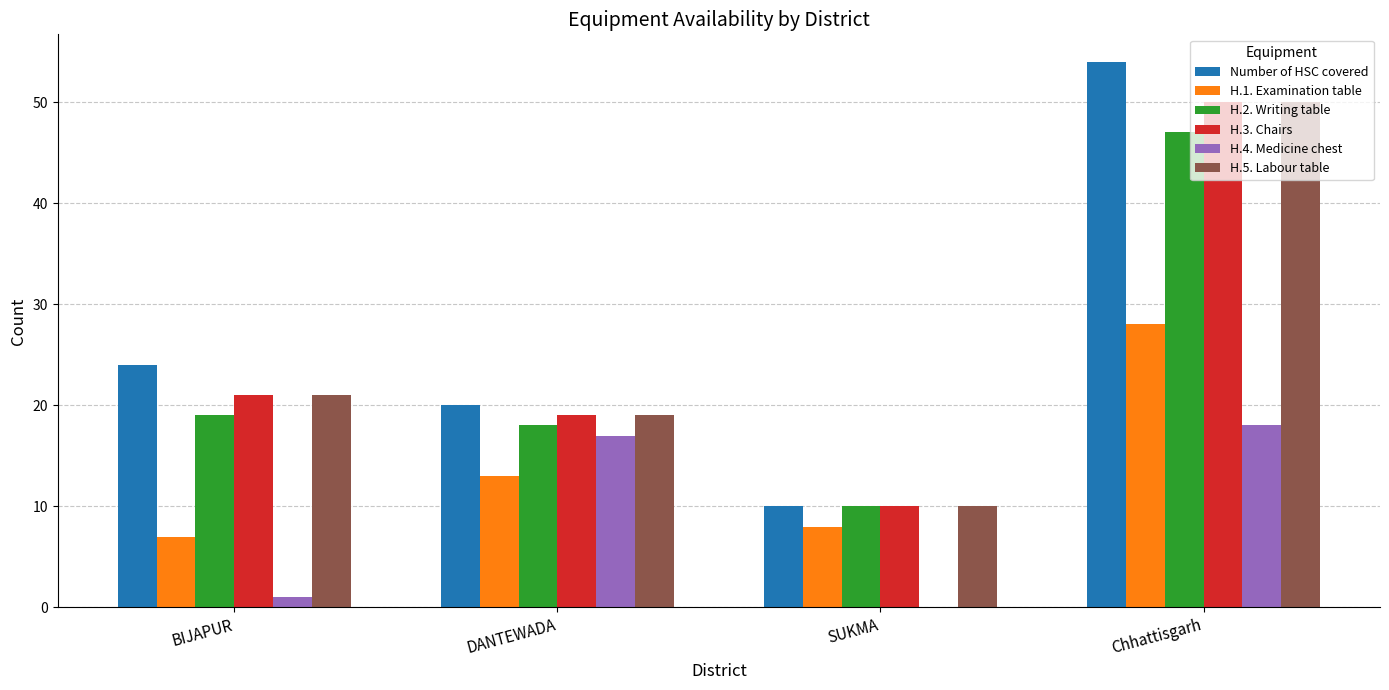

What is the spread (max minus min) of values at SUKMA?

10